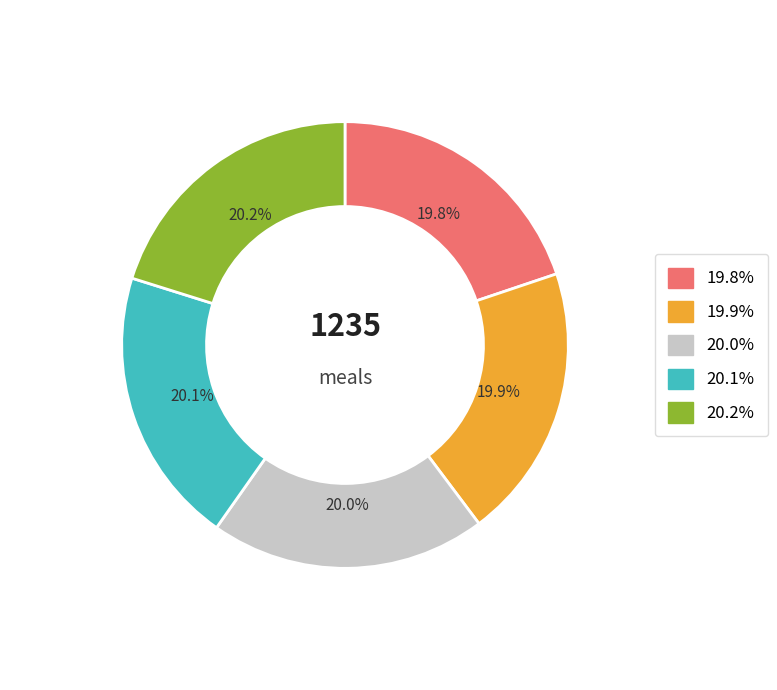

Does any single category account for the majority?

No